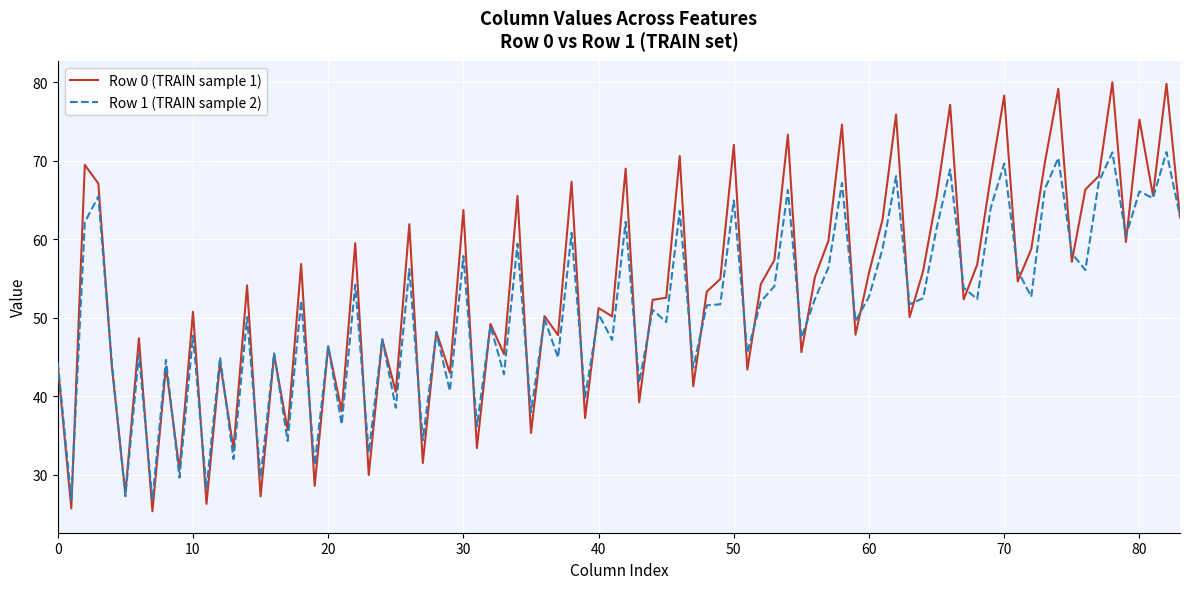

List the series in order of their peak value, lowest first.

Row 1 (TRAIN sample 2), Row 0 (TRAIN sample 1)